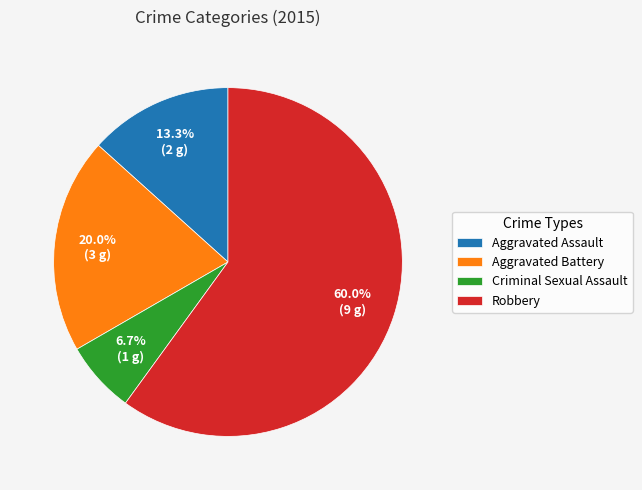

To the nearest percent, what portion does Criminal Sexual Assault represent?

7%